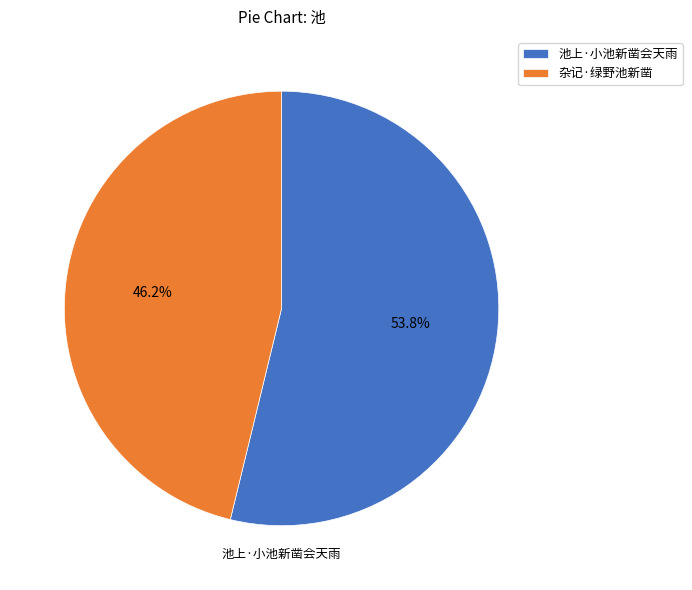

Rank the categories by value from highest to lowest.

池上·小池新凿会天雨, 杂记·绿野池新凿